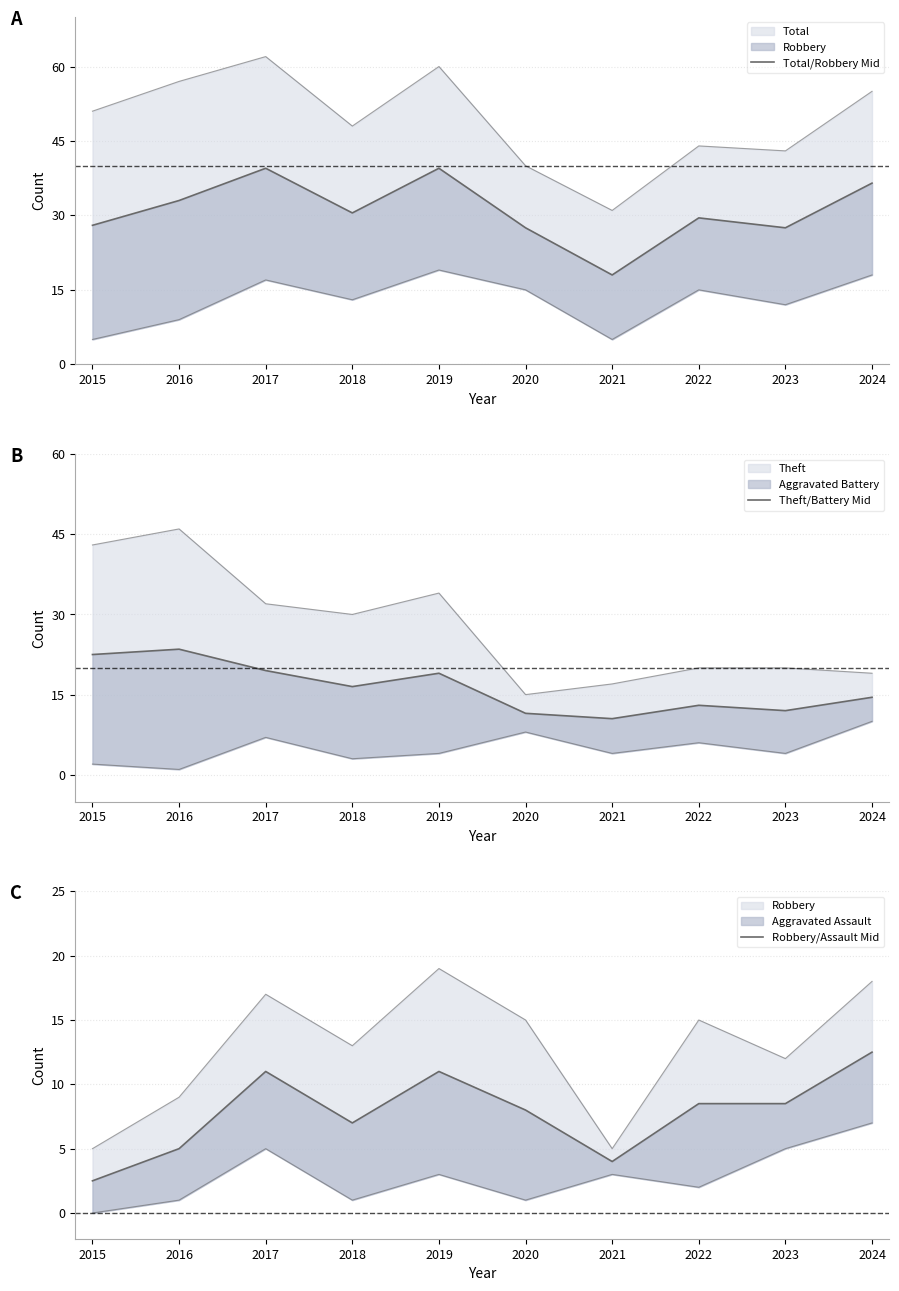

True or false: Theft/Battery Mid and Total/Robbery Mid intersect in this chart.

False